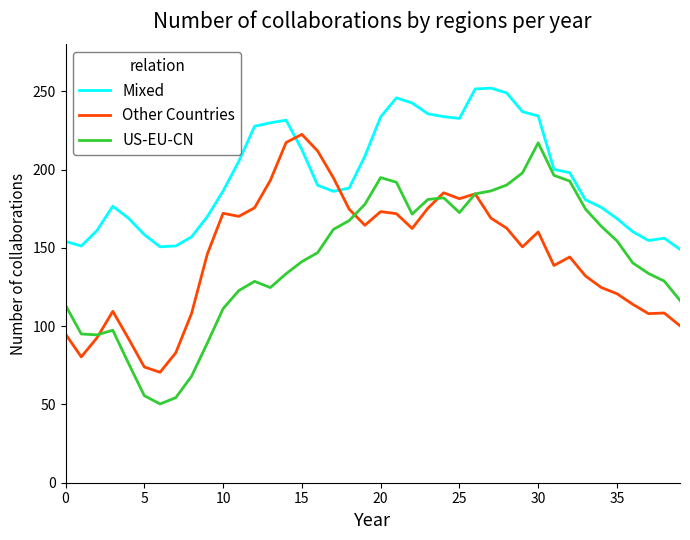

True or false: US-EU-CN and Other Countries cross at least once.

True